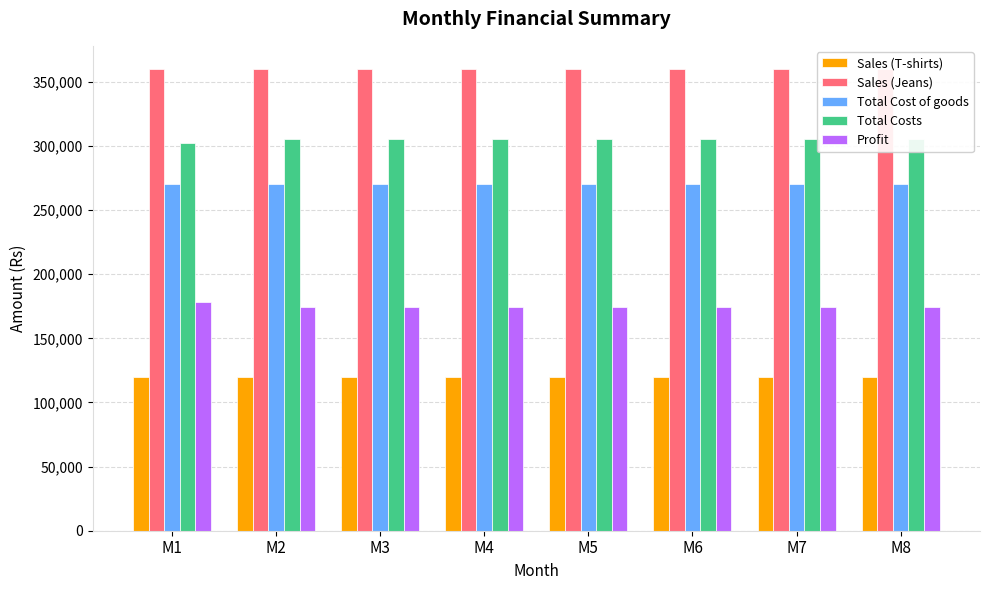

How many data points in Total Costs are above 305333?

7